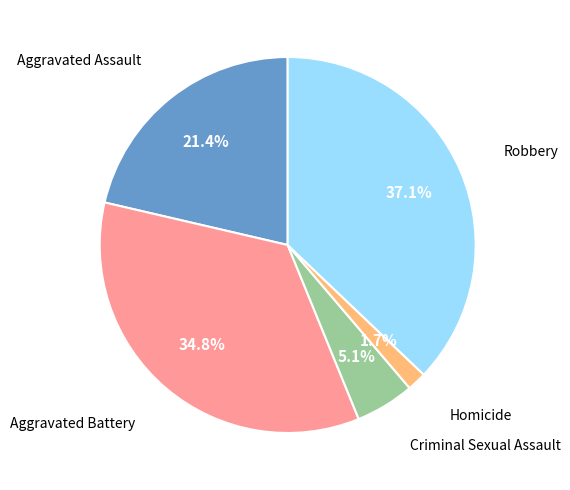

How many segments does this pie chart have?

5